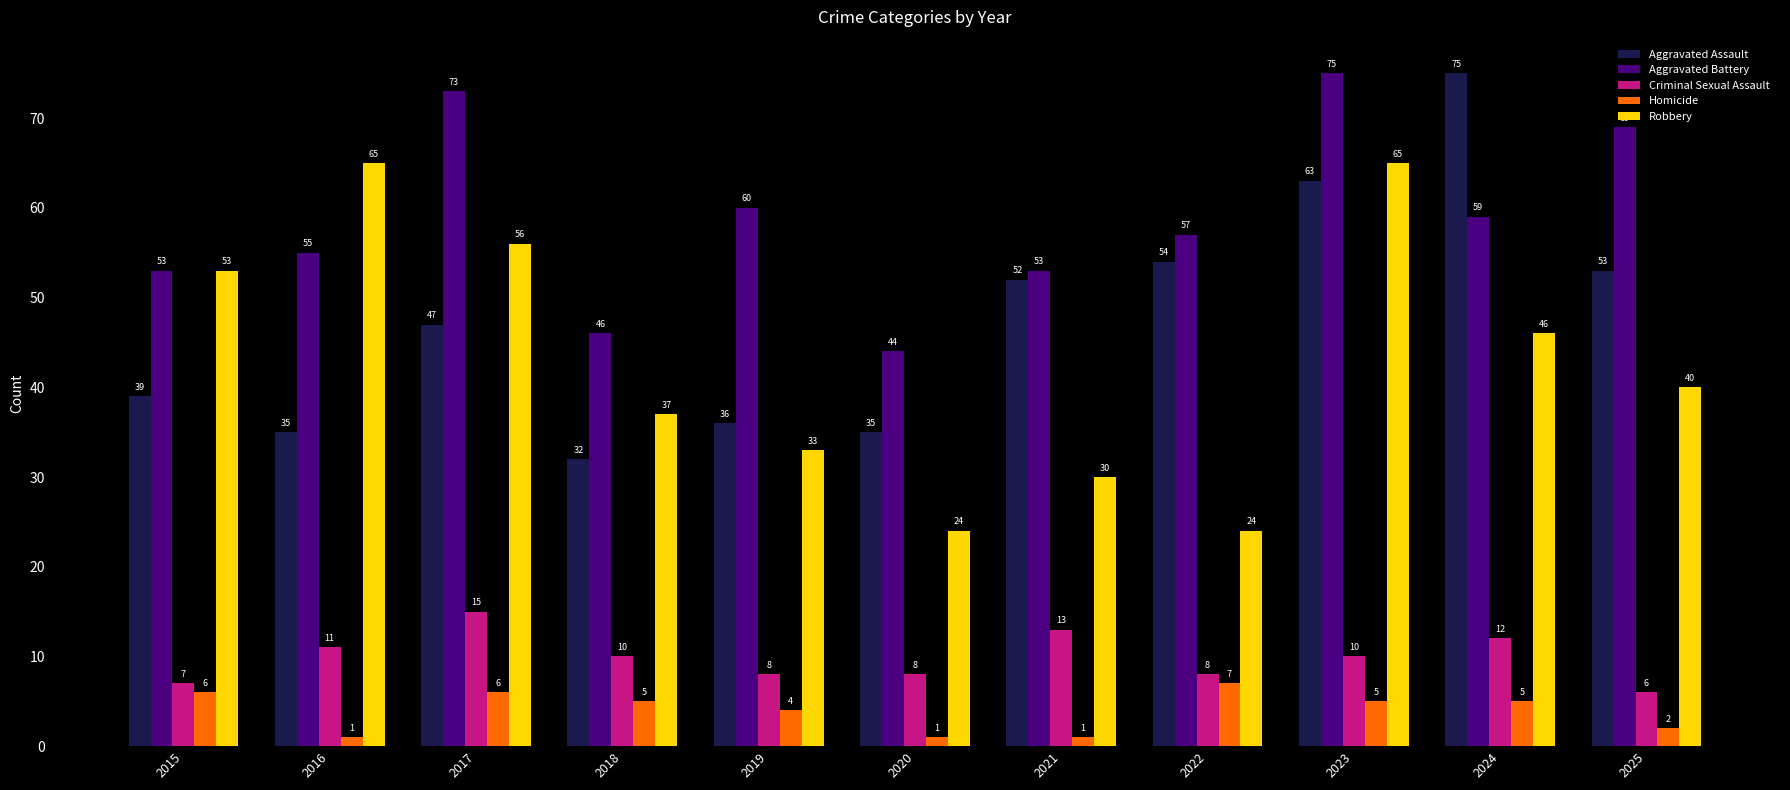

Which series changed the most between 2015 and 2023?

Aggravated Assault